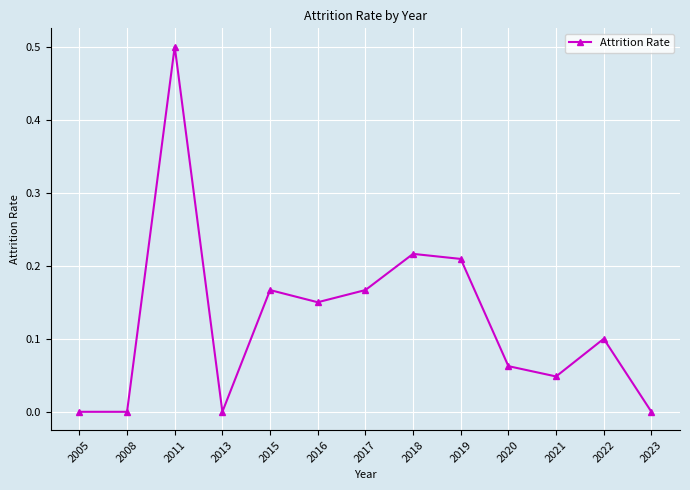

What is the greatest value displayed?

0.5